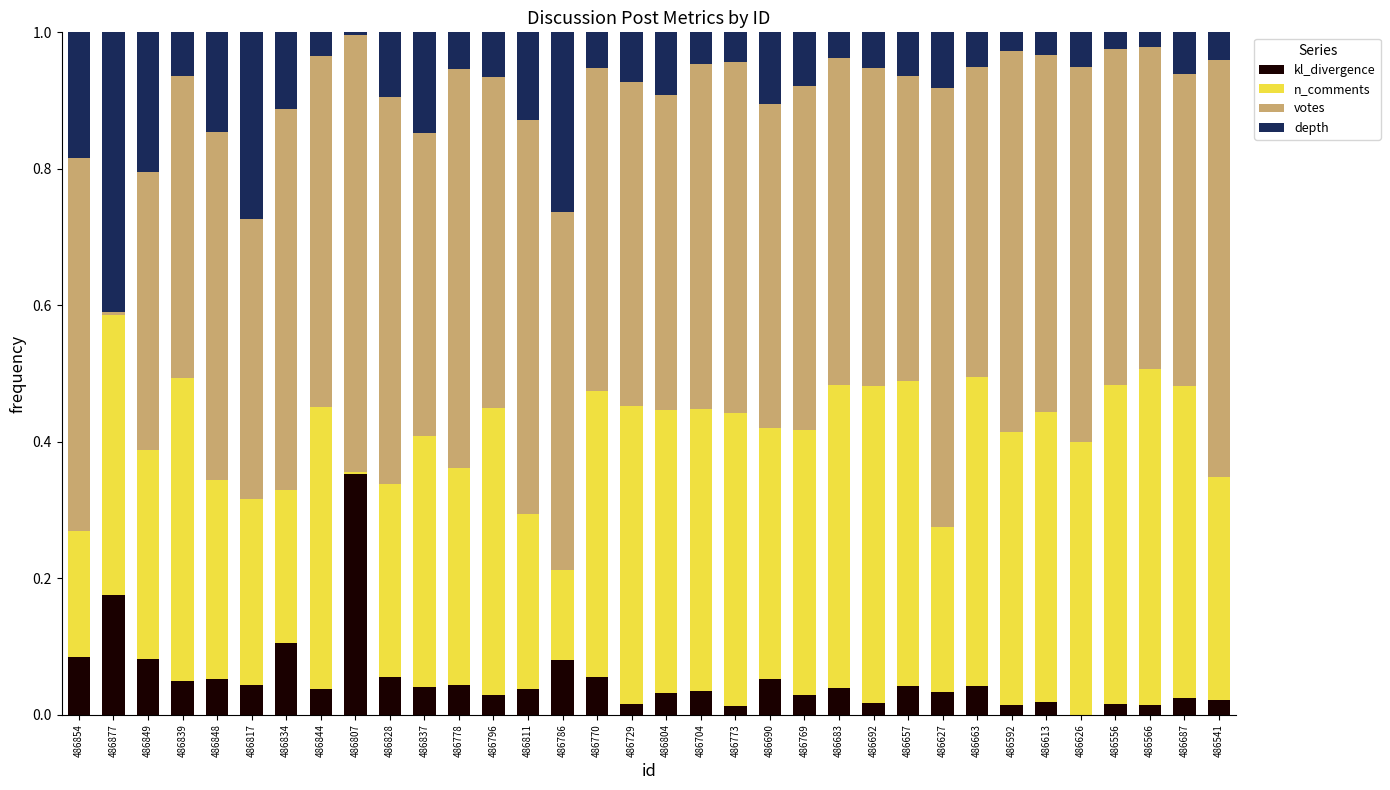

What is the sum of all kl_divergence values?

1.8